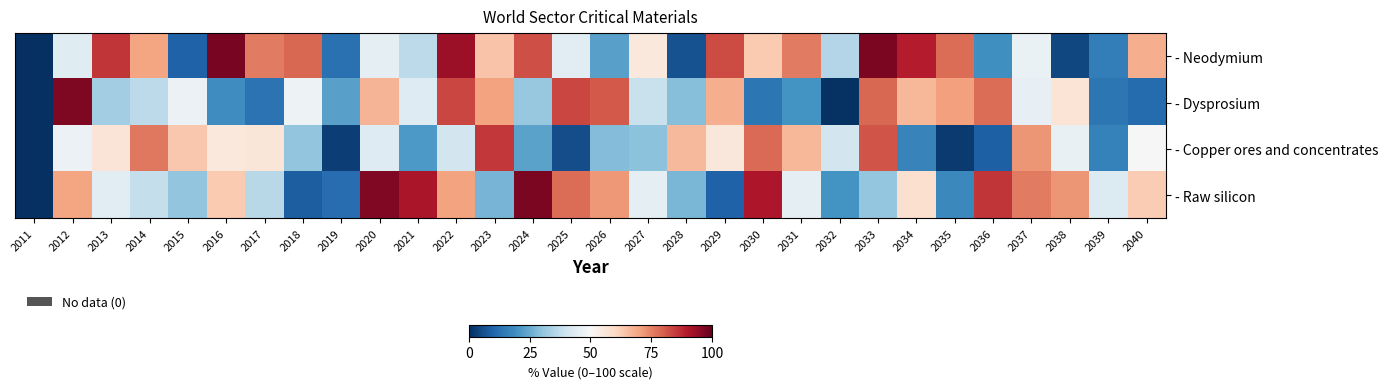

Between 2011 and 2021, which series saw the biggest shift?

- Raw silicon